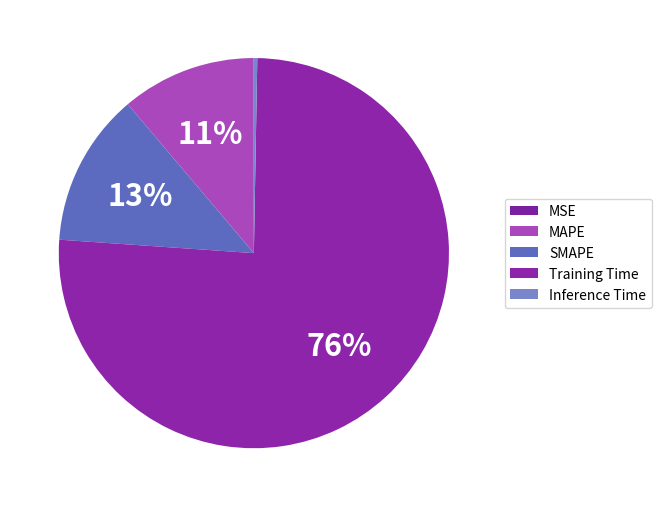

What is the smallest slice in the pie chart?

MSE